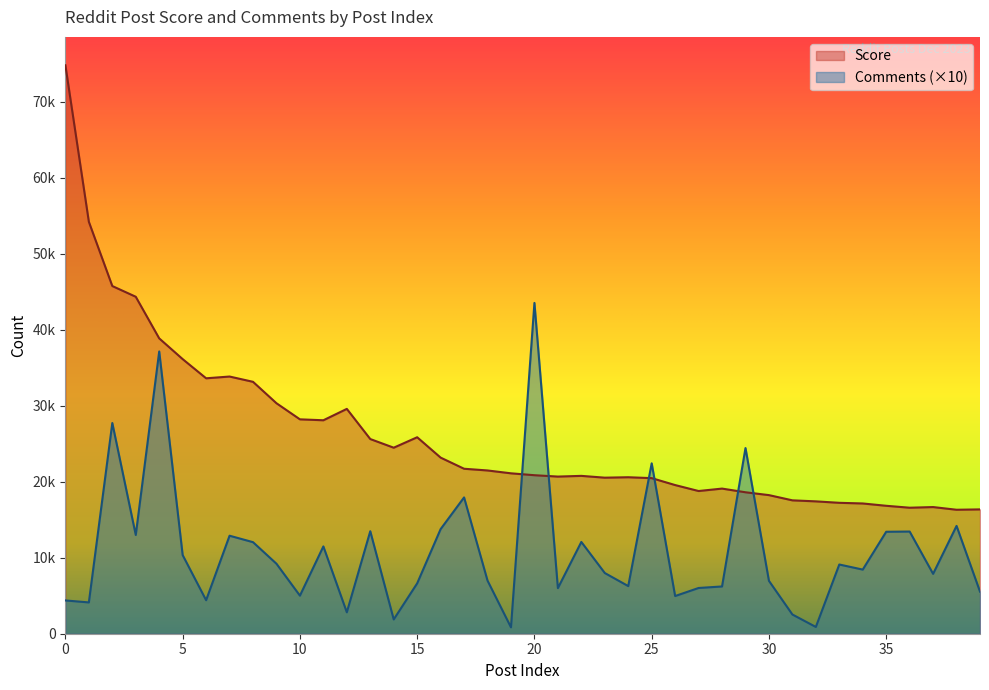

What is the sum of the Comments values at 7 and 37?

20780